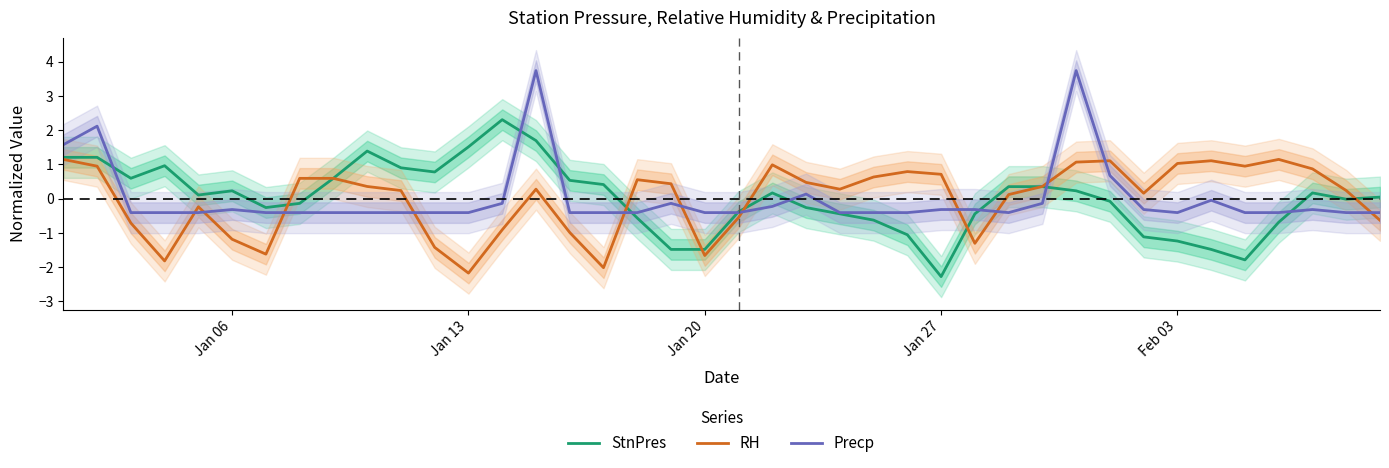

How many positive values does the RH series have?

26